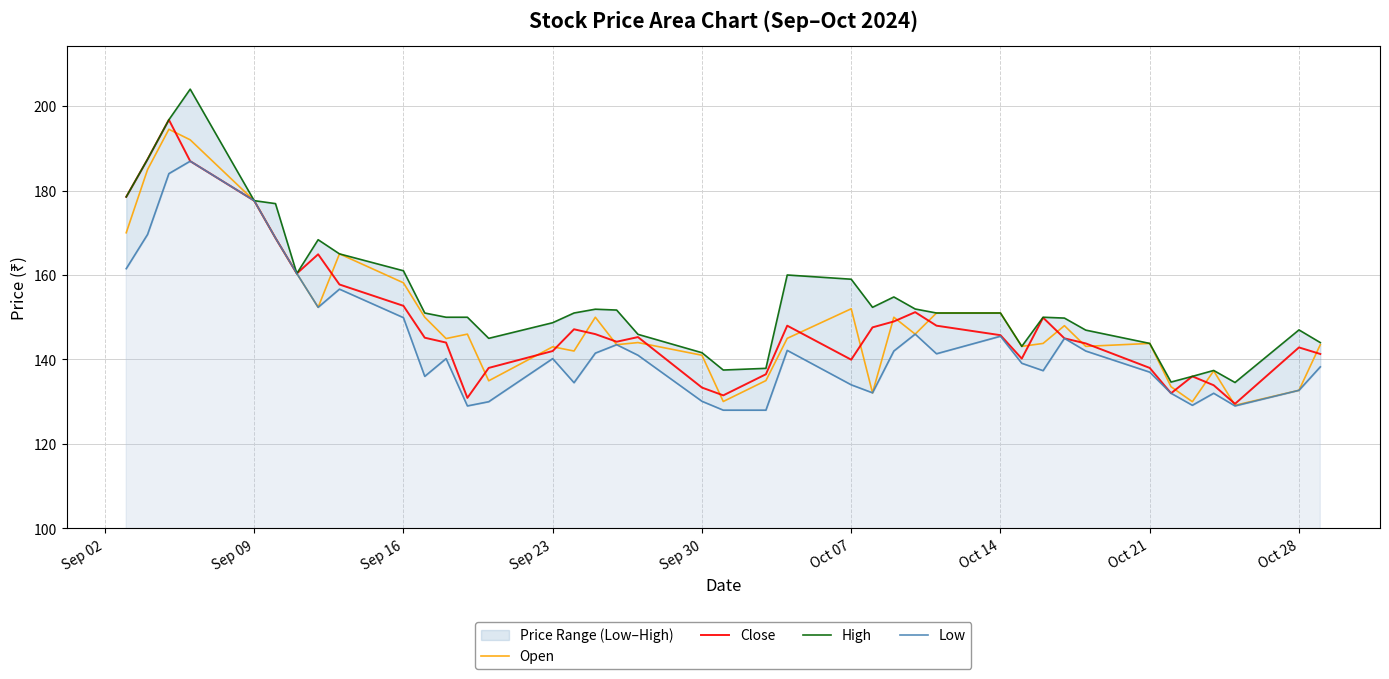

True or false: Close and Low cross at least once.

False